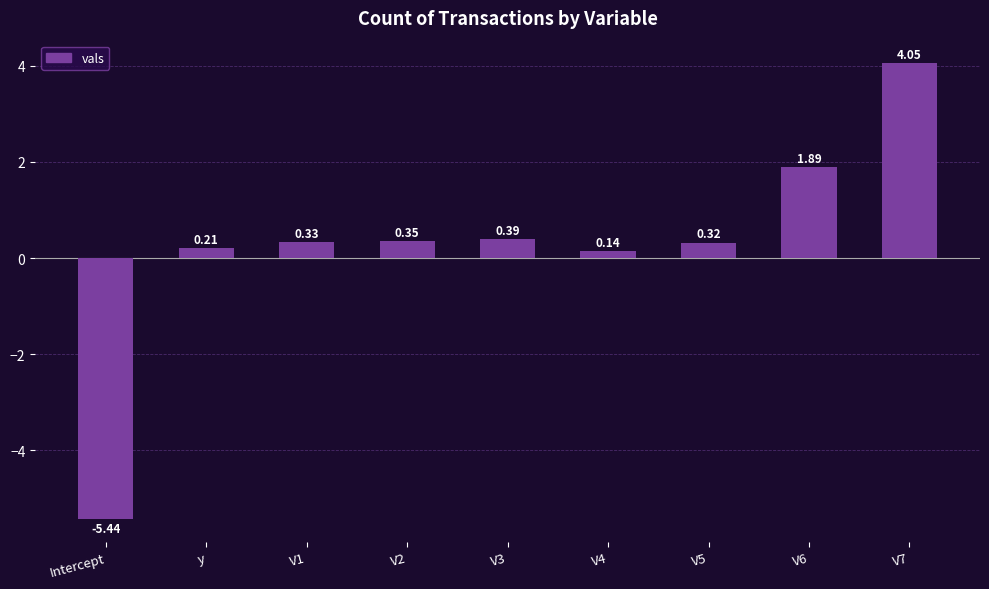

What is the label of the 6th bar from the right?

V2